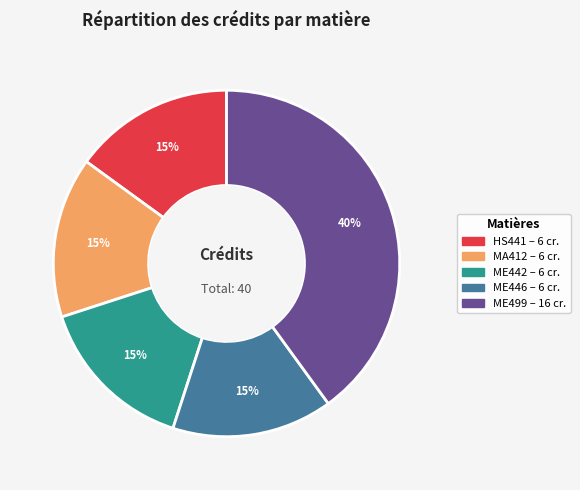

To the nearest percent, what is the difference between the largest and smallest slice percentages?

25%